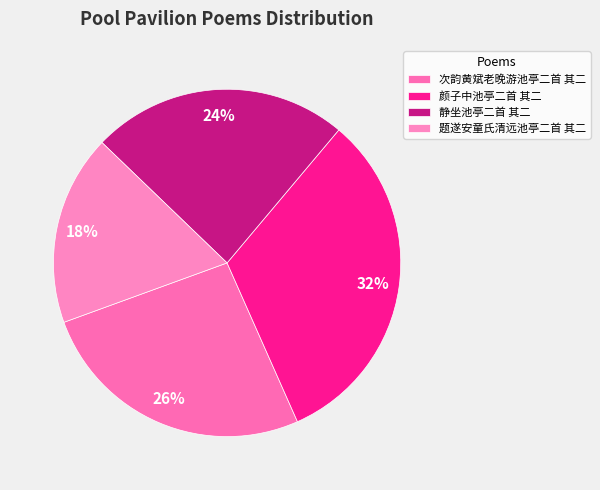

True or false: 次韵黄斌老晚游池亭二首 其二 accounts for 26% of the total.

True